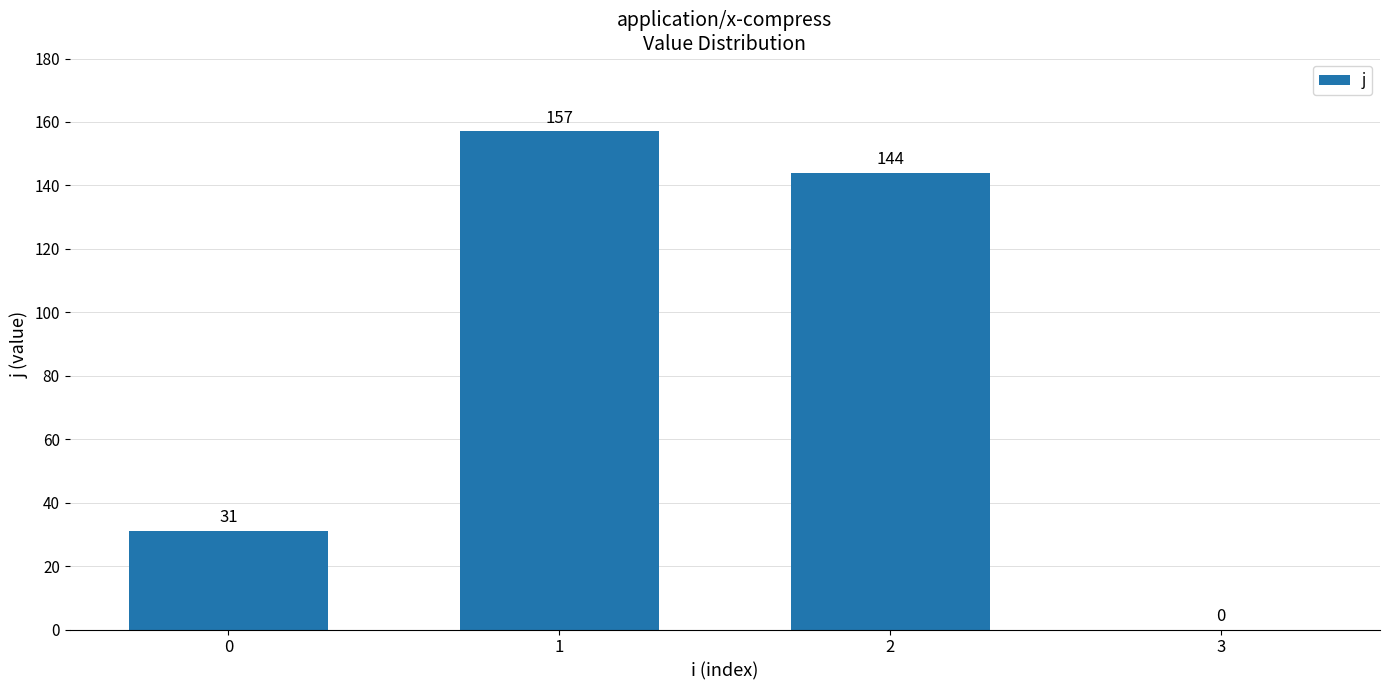

How many data points does each series have?

4